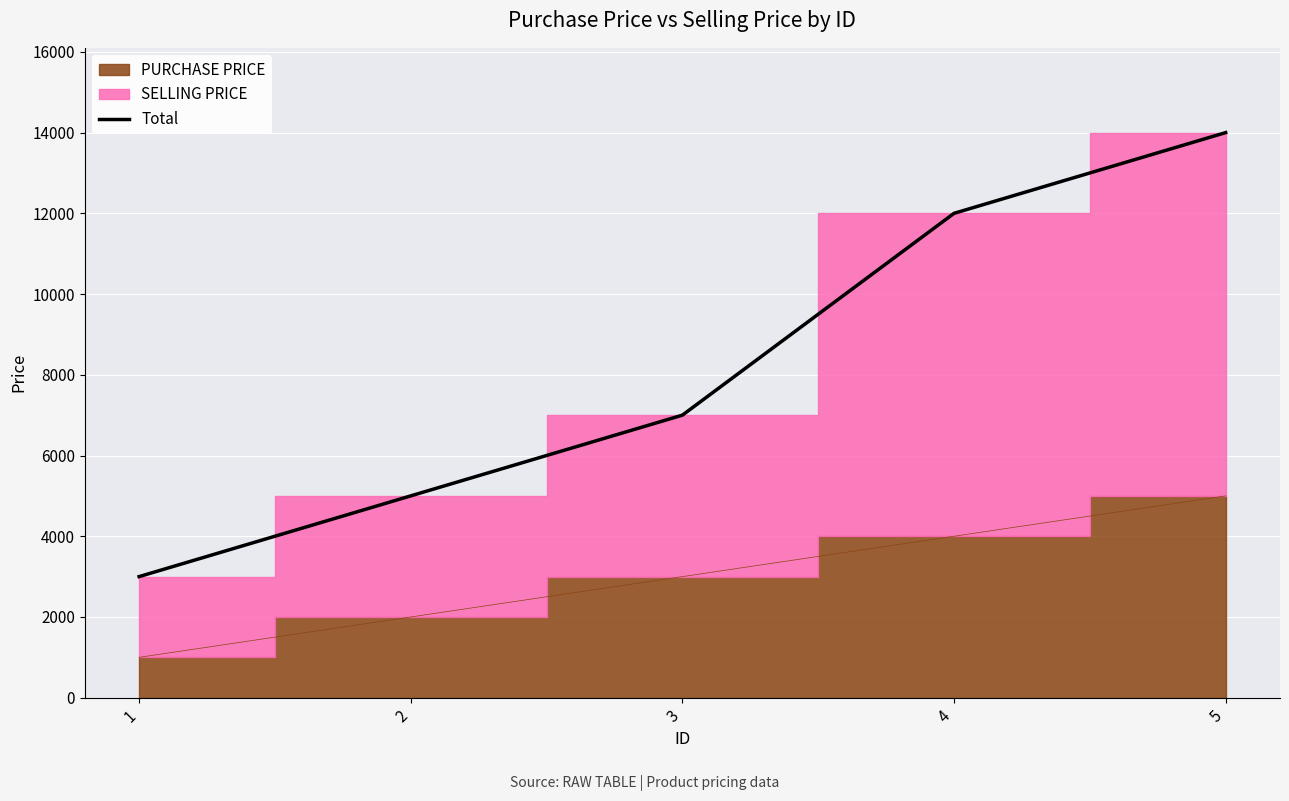

True or false: the data has more than 0 interior local peaks.

False